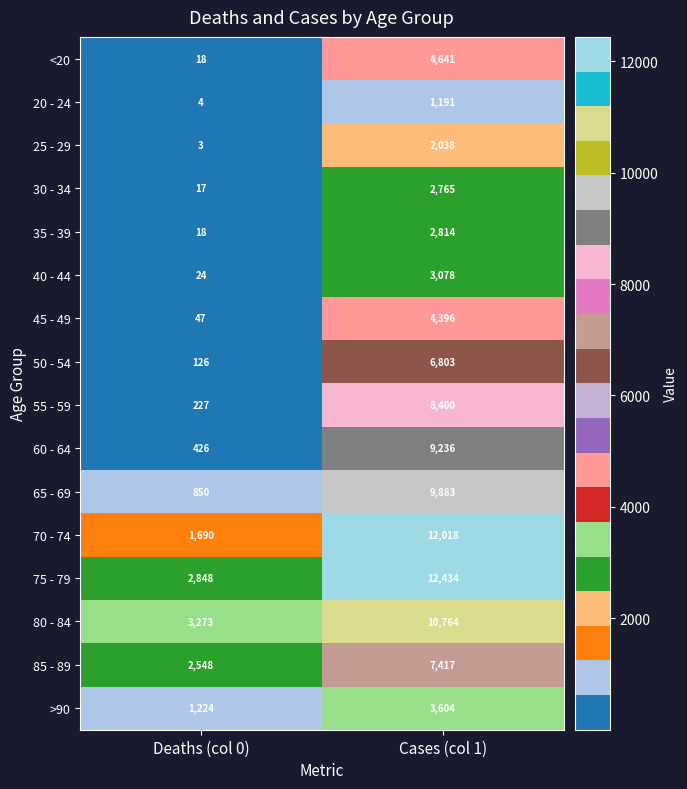

True or false: 65 - 69 has a value of 277 at Deaths (col 0).

False